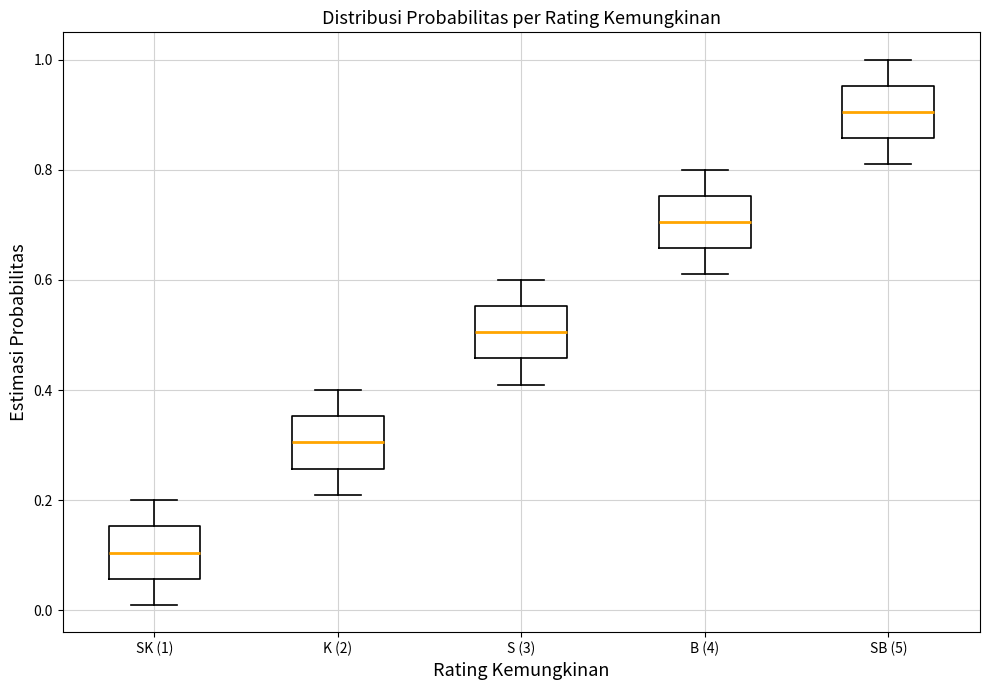

Reading left to right, transcribe this box plot: for each box, give where its median line is, the range the box spans, and where its two whiskers end, as read against the y-axis. The values are not printed on the chart, so give them approximately, as read against the axis.

SK (1): median 0.10, box 0.06 to 0.16, whiskers 0.02 to 0.20
K (2): median 0.30, box 0.26 to 0.36, whiskers 0.22 to 0.40
S (3): median 0.50, box 0.46 to 0.56, whiskers 0.42 to 0.60
B (4): median 0.70, box 0.66 to 0.76, whiskers 0.62 to 0.80
SB (5): median 0.90, box 0.86 to 0.96, whiskers 0.82 to 1.00